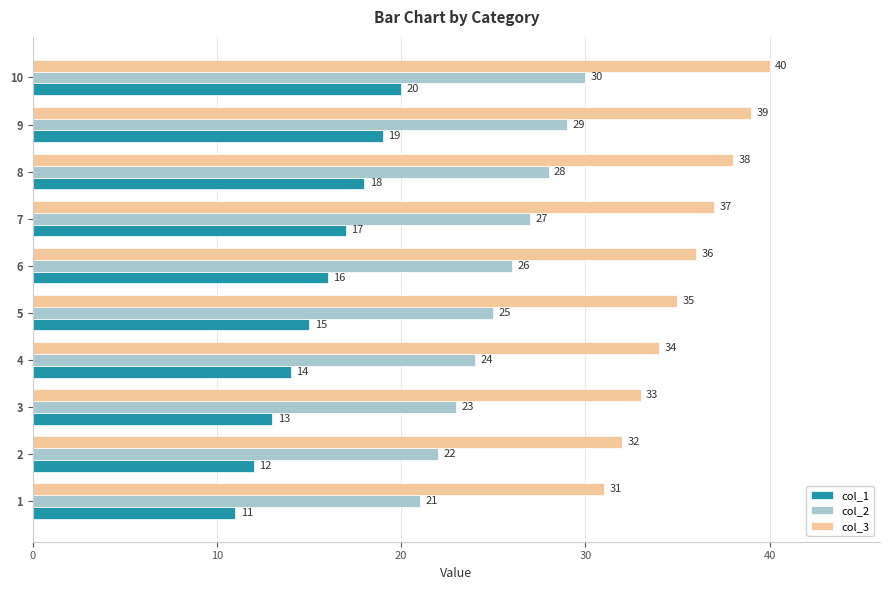

Where is col_2 nearest to the value 25?

5